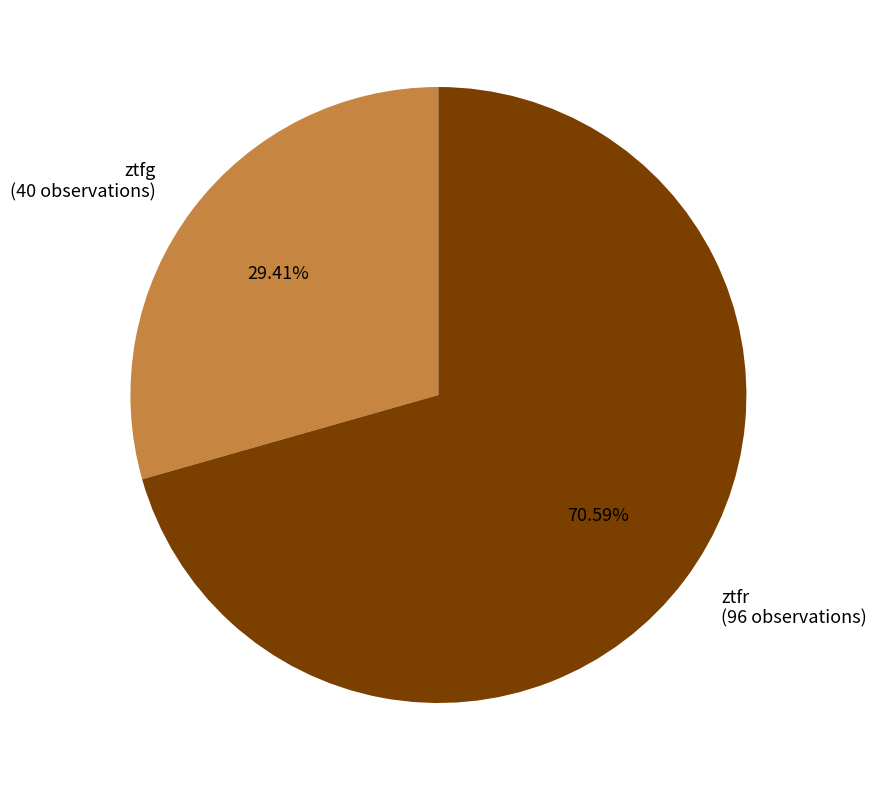

Is there a majority slice in this chart?

Yes